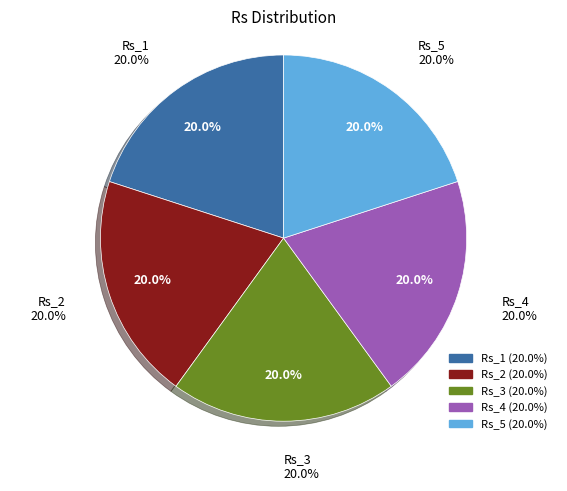

Approximately how many times larger is the value at Rs_3 compared to Rs_1?

1.0